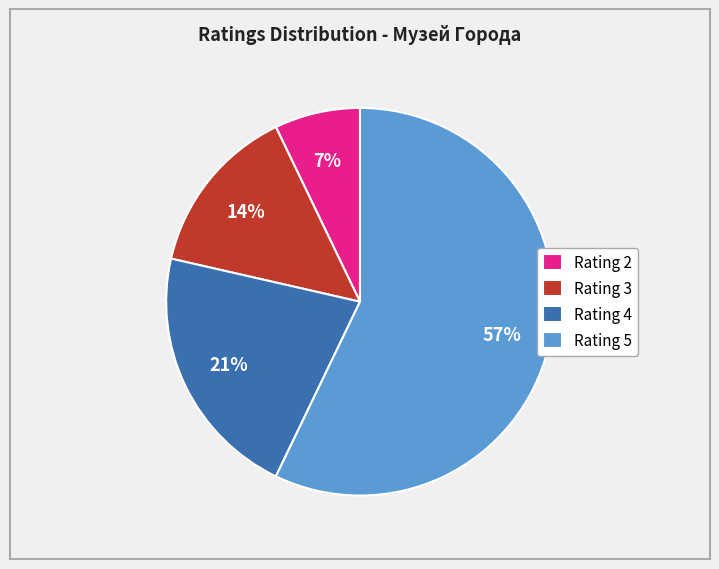

True or false: Rating 4 accounts for 21% of the total.

True